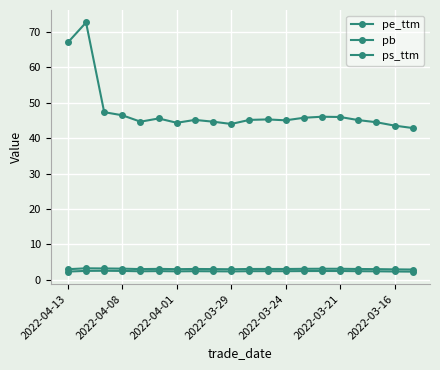

Does the chart have visible grid lines?

Yes